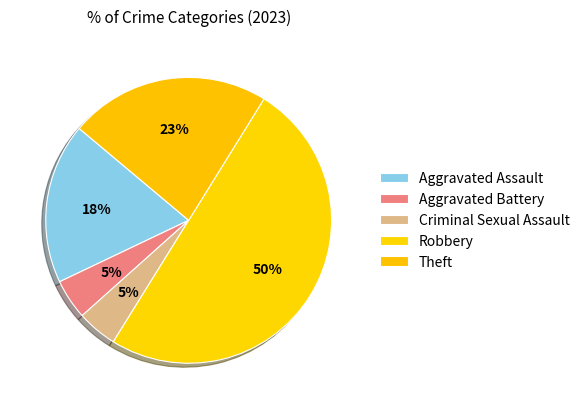

Which slice is the largest?

Robbery